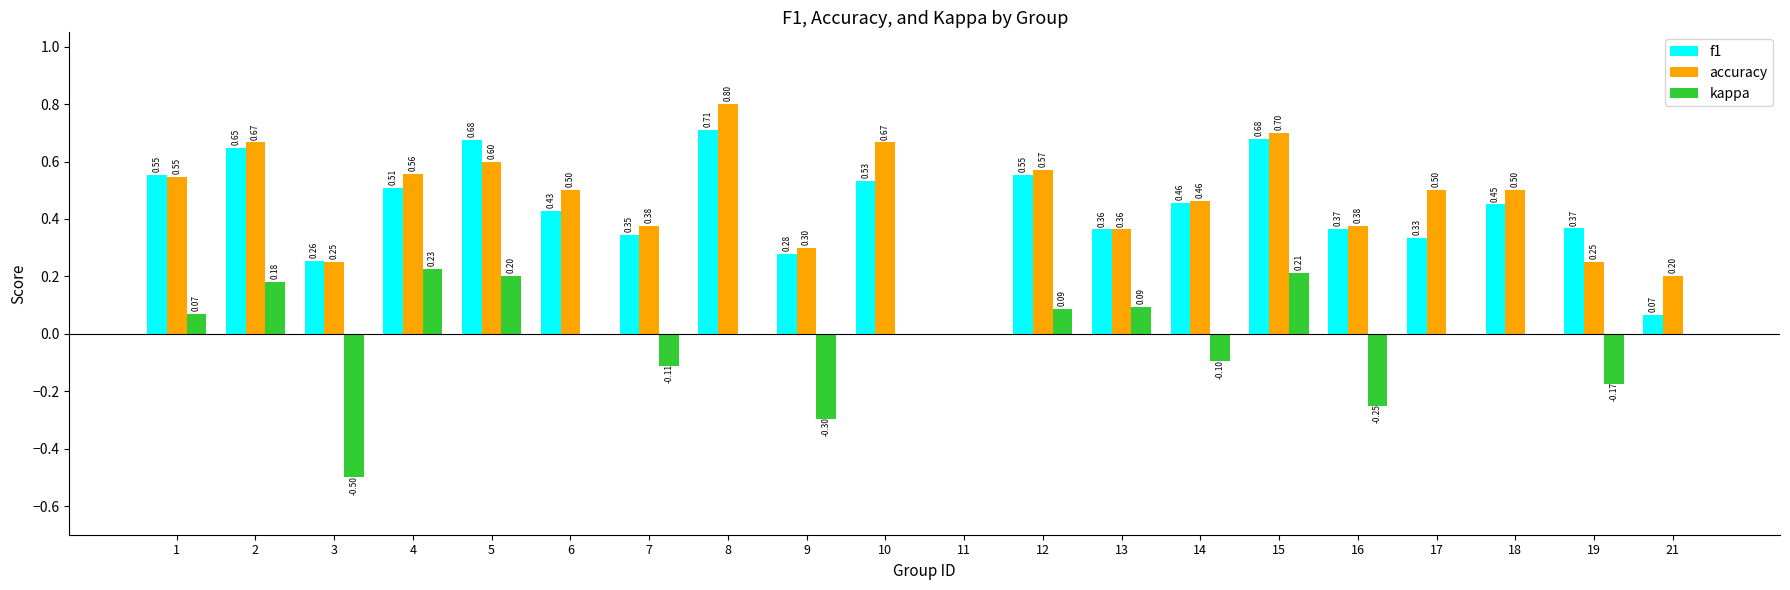

At which category is the sum across all series the highest?

15